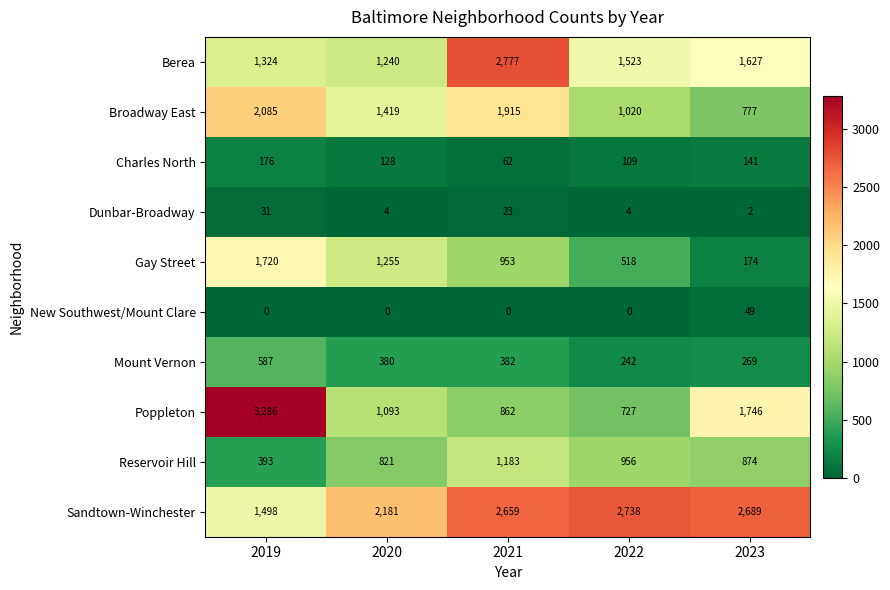

What is the difference between the highest and lowest values at 2020?

2181